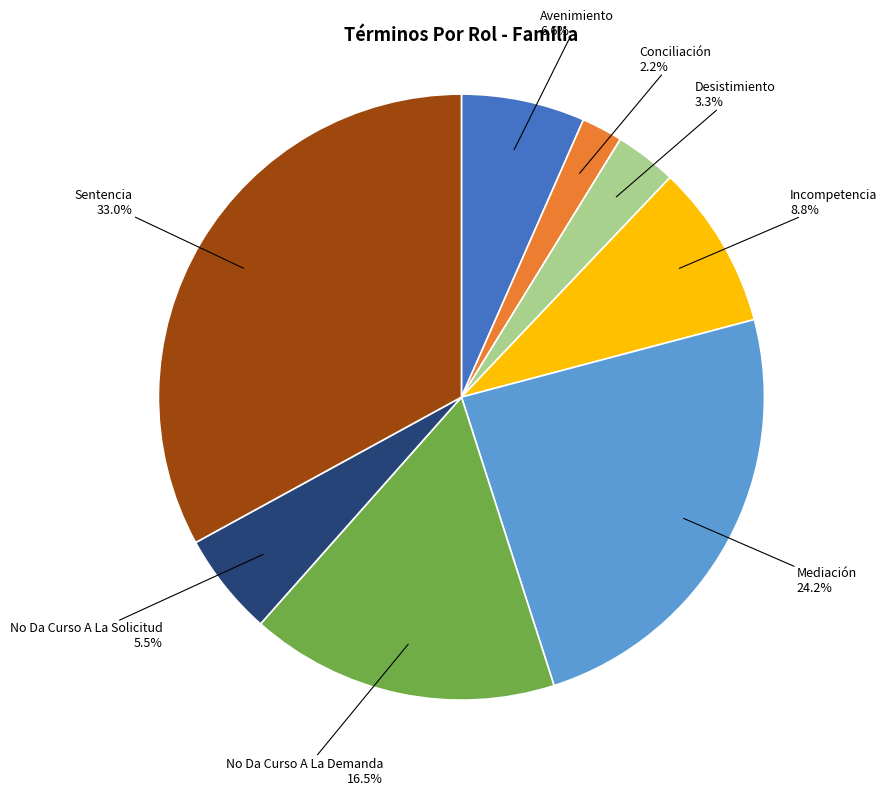

The No Da Curso A La Solicitud slice represents 1% of the pie. True or false?

False